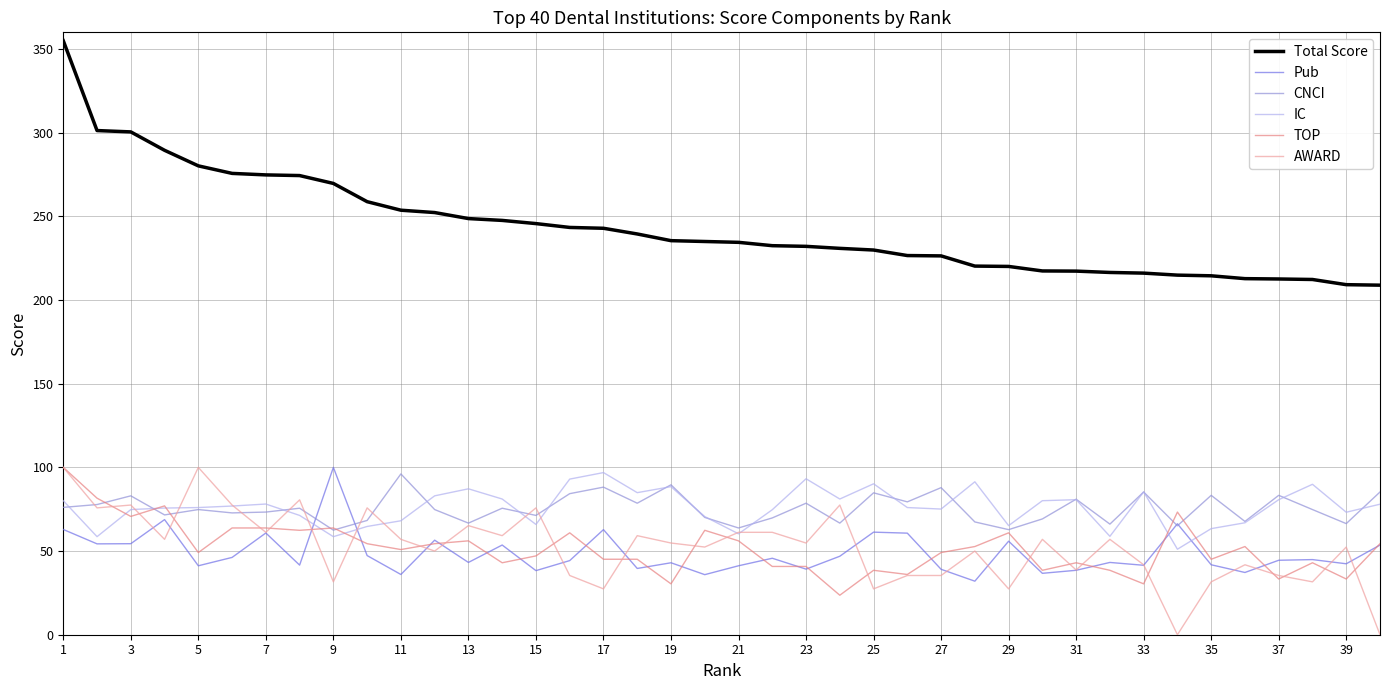

Which series has the largest range (max minus min)?

Total Score